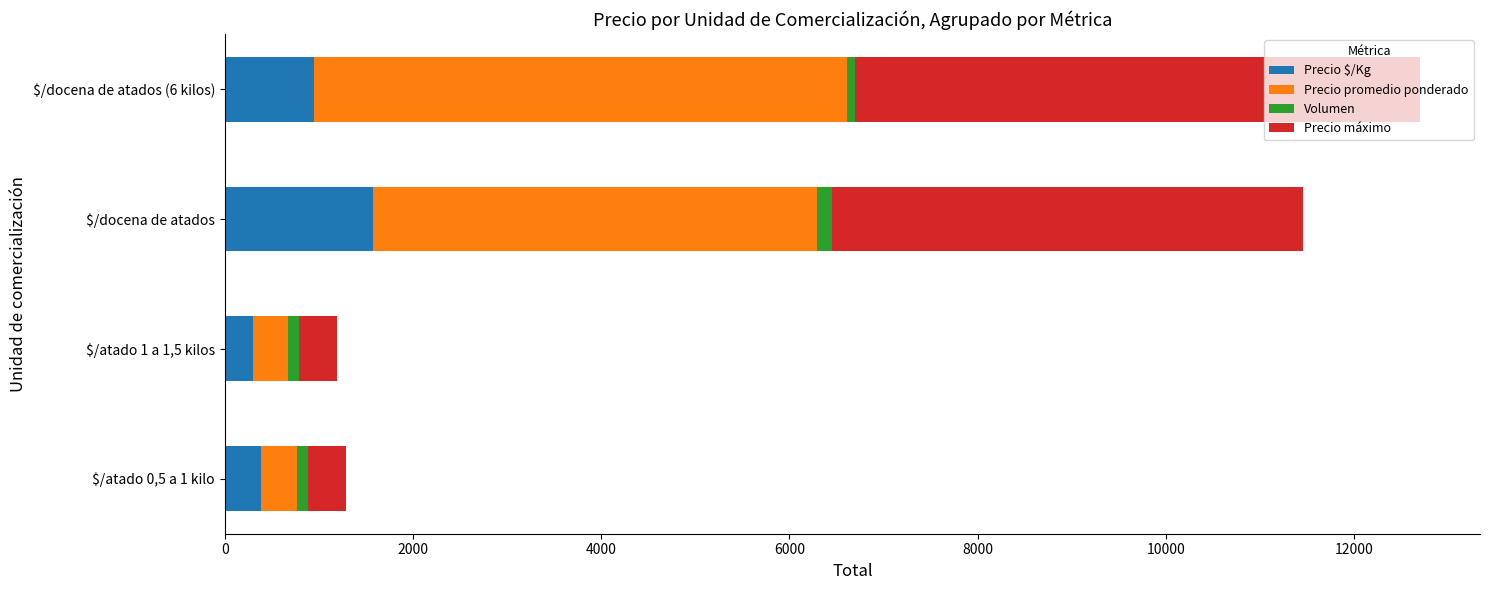

Count the number of categories in the chart.

4